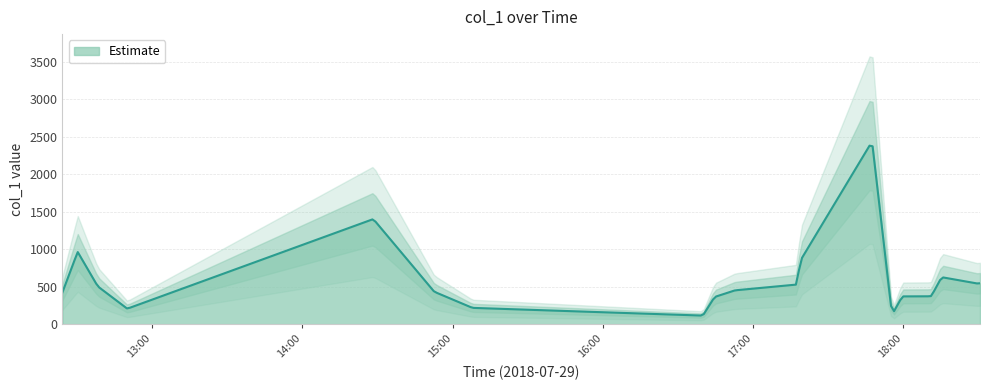

Between 2018-07-29 16:52:46 and 2018-07-29 17:59:33, which is larger?

2018-07-29 16:52:46